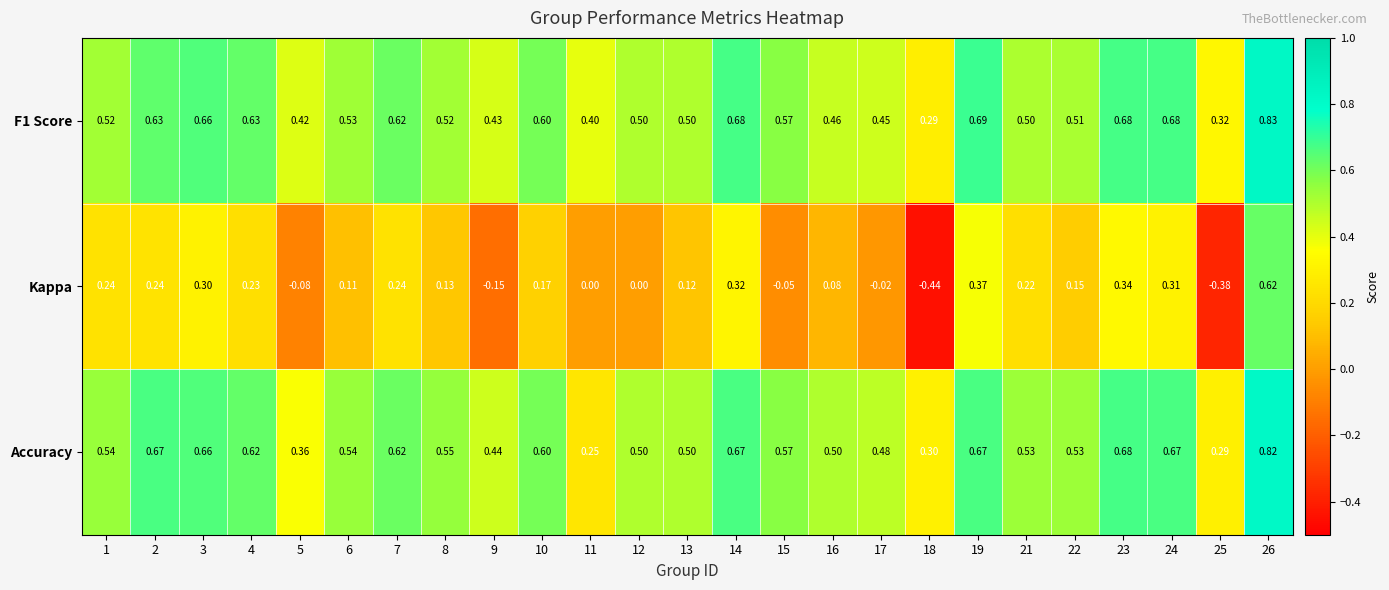

What is the spread (max minus min) of values at 5?

0.5